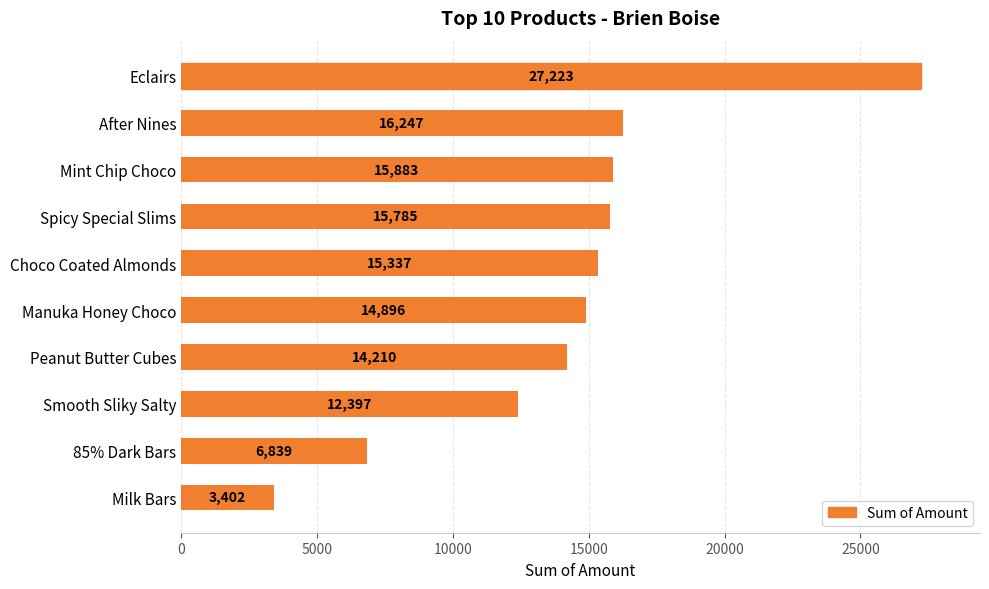

Reading top to bottom, transcribe all the data shown in this chart.

27223	16247	15883	15785	15337	14896	14210	12397	6839	3402